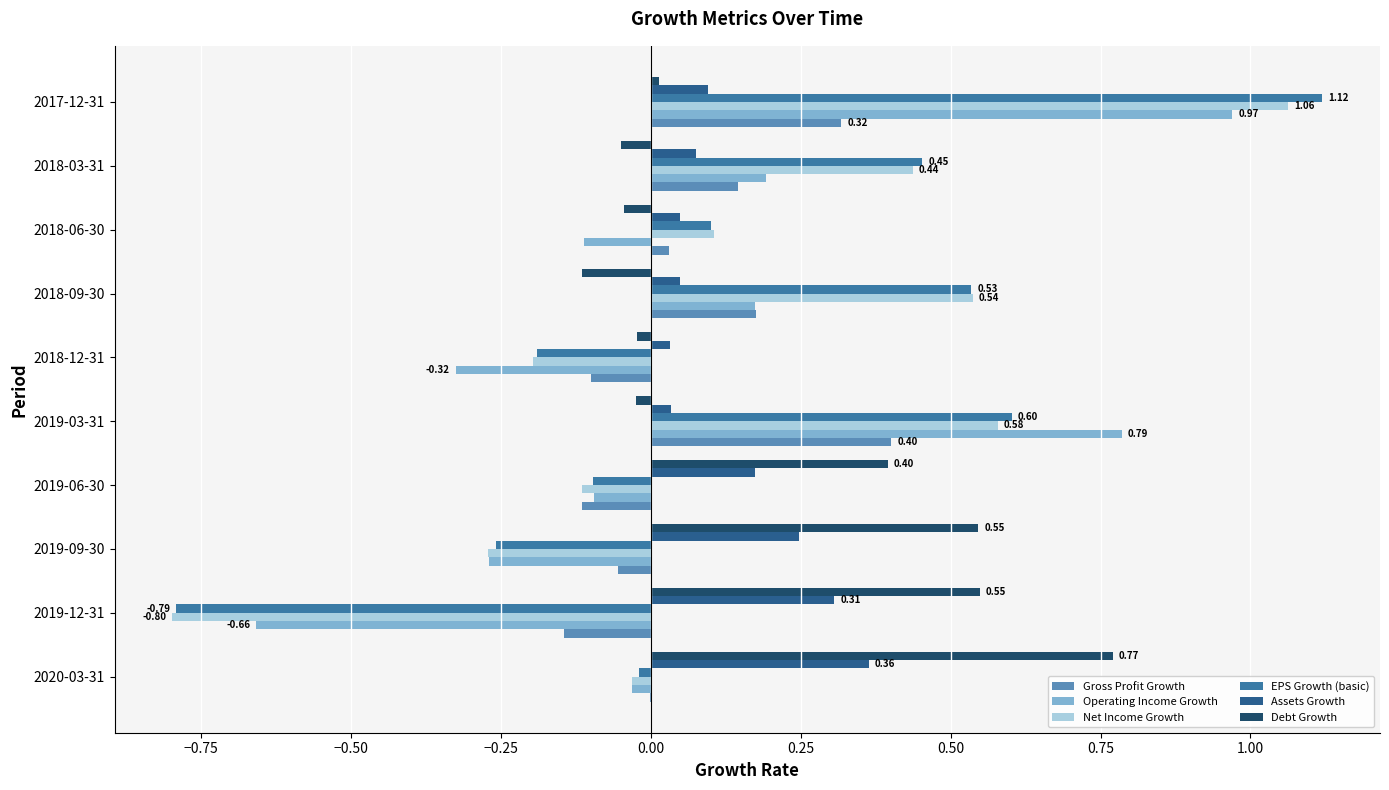

Which series has the largest total across all categories?

Debt Growth